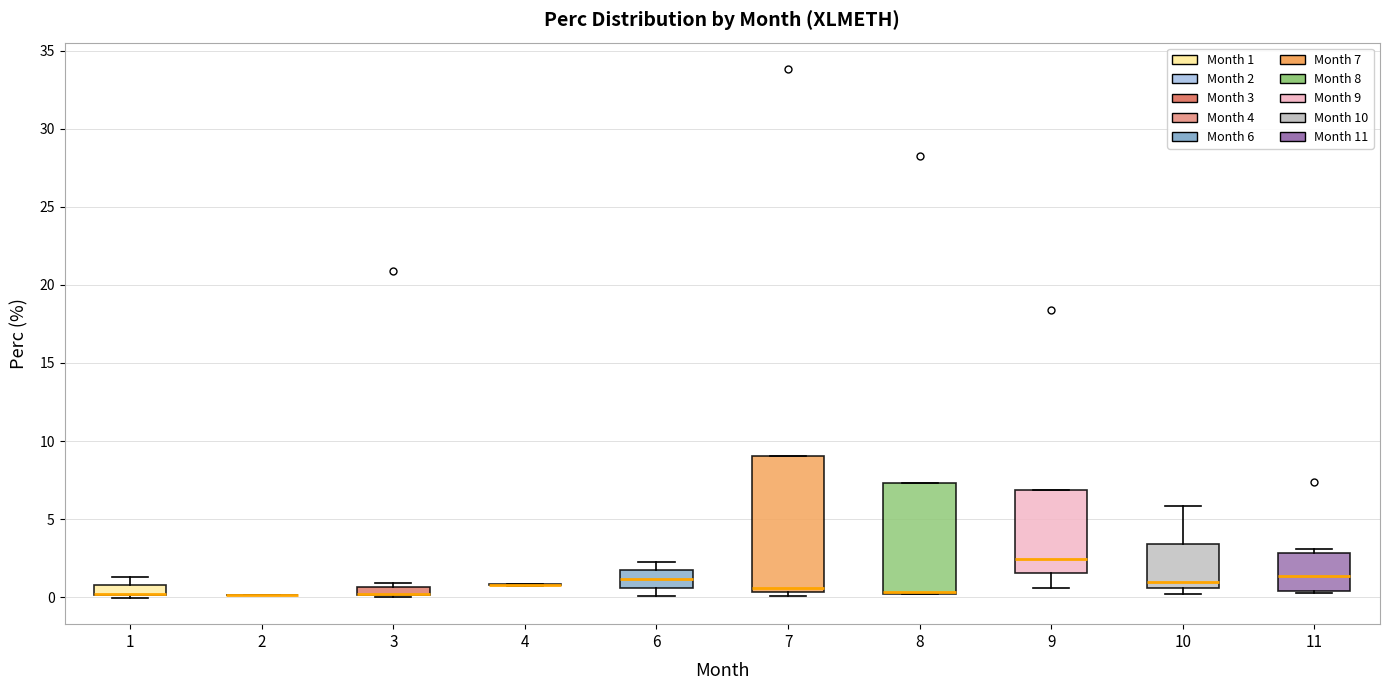

Where is the lower edge of the box at x = 7 on the y-axis? The values are not printed on the chart, so give them approximately, as read against the axis.

0.5